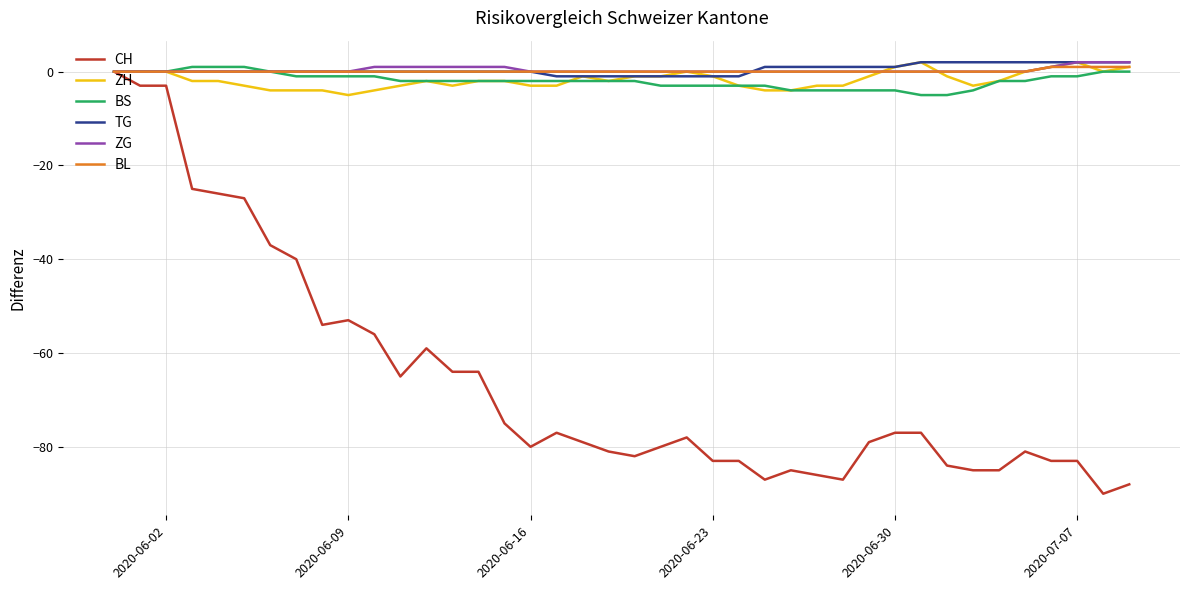

What is the minimum value for BS?

-5